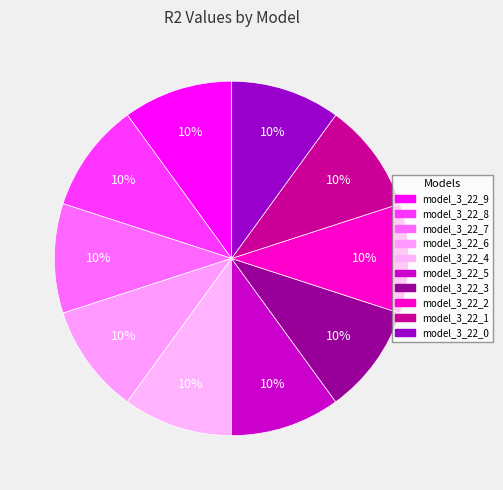

How many segments does this pie chart have?

10